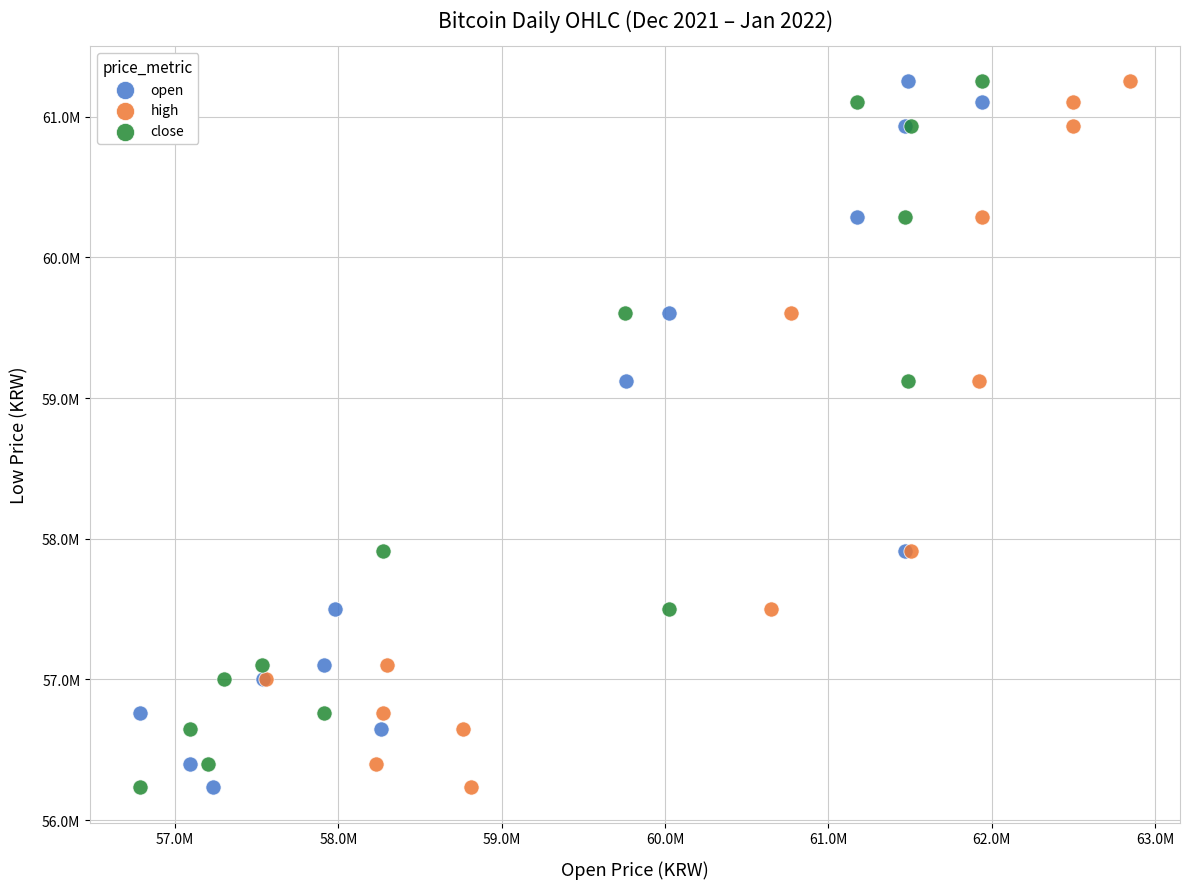

What are all the series names shown in the legend?

open, high, close